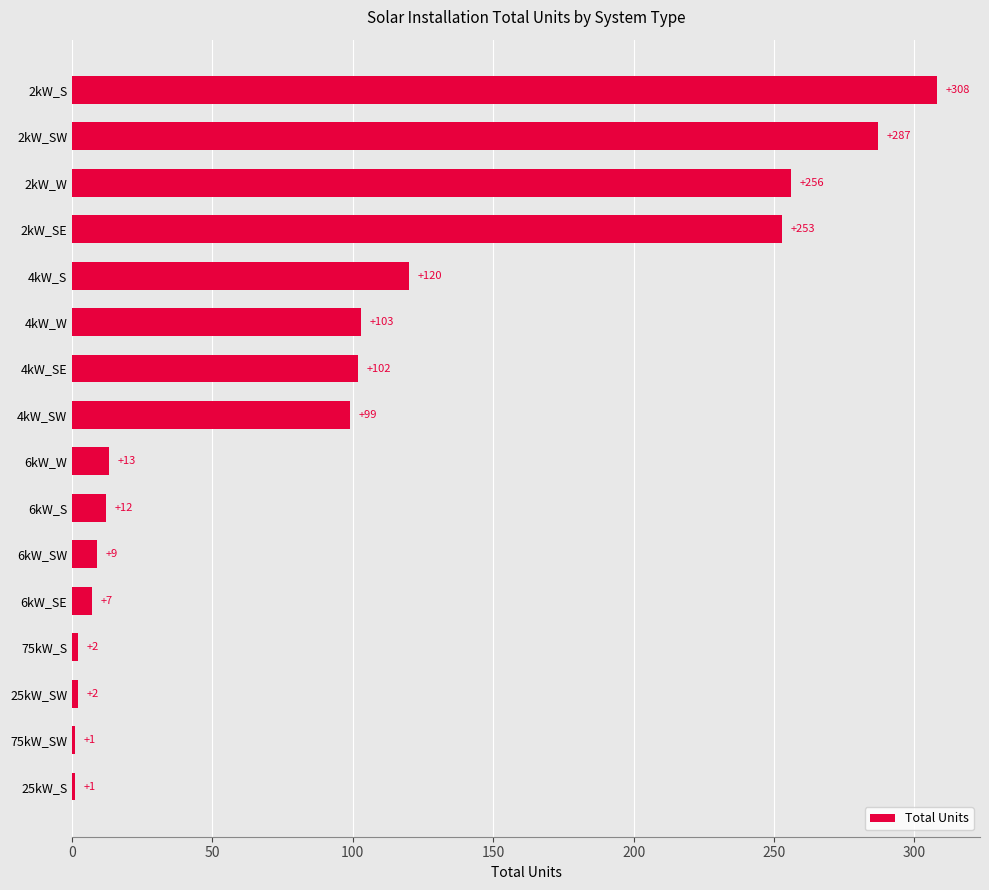

What is the sum of the values at 2kW_SE and 25kW_S?

254